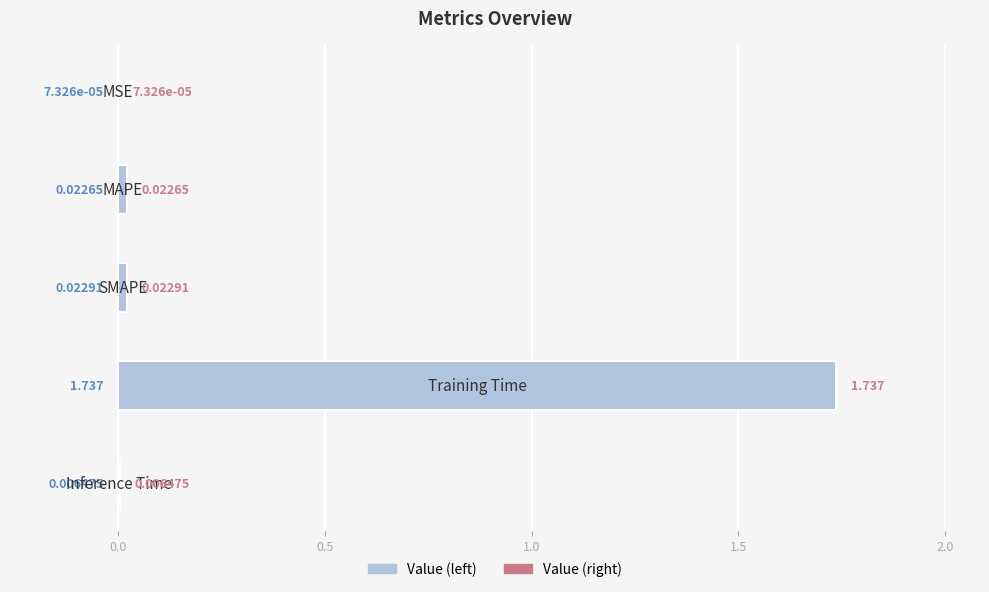

What is the difference between the maximum and minimum values?

1.7